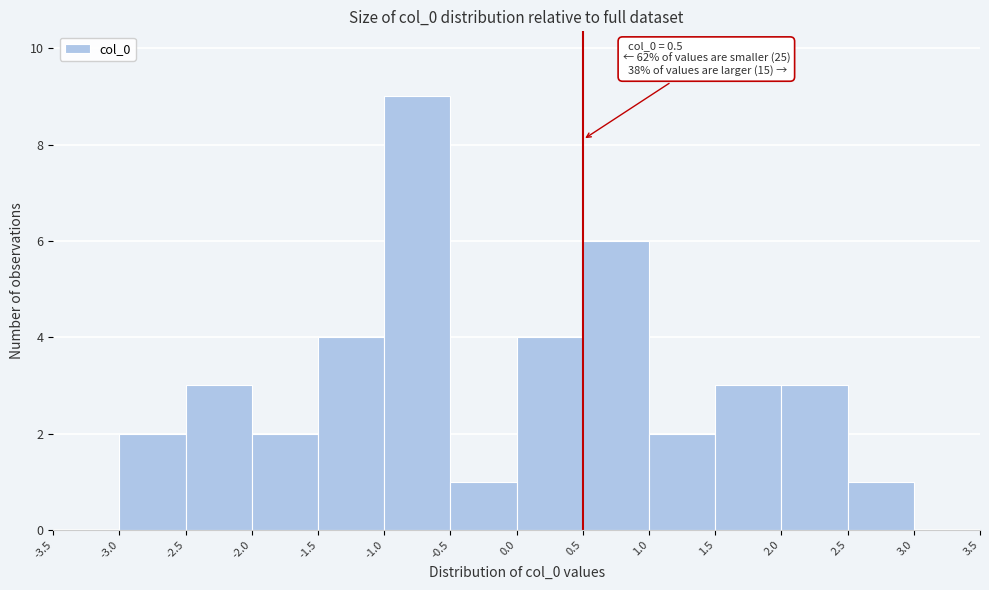

Over which range of the x-axis is the bar tallest?

-1.0 to -0.5